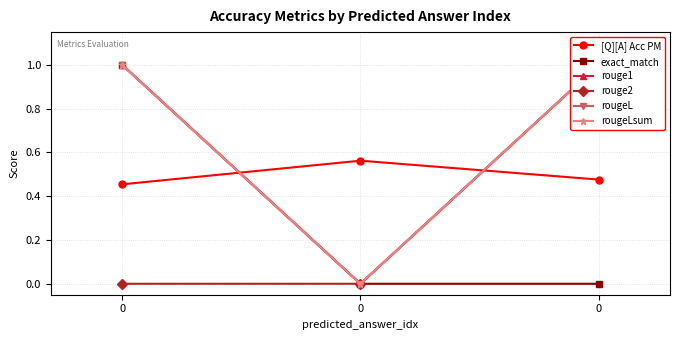

Between 0 and 0, which series saw the biggest shift?

rouge1